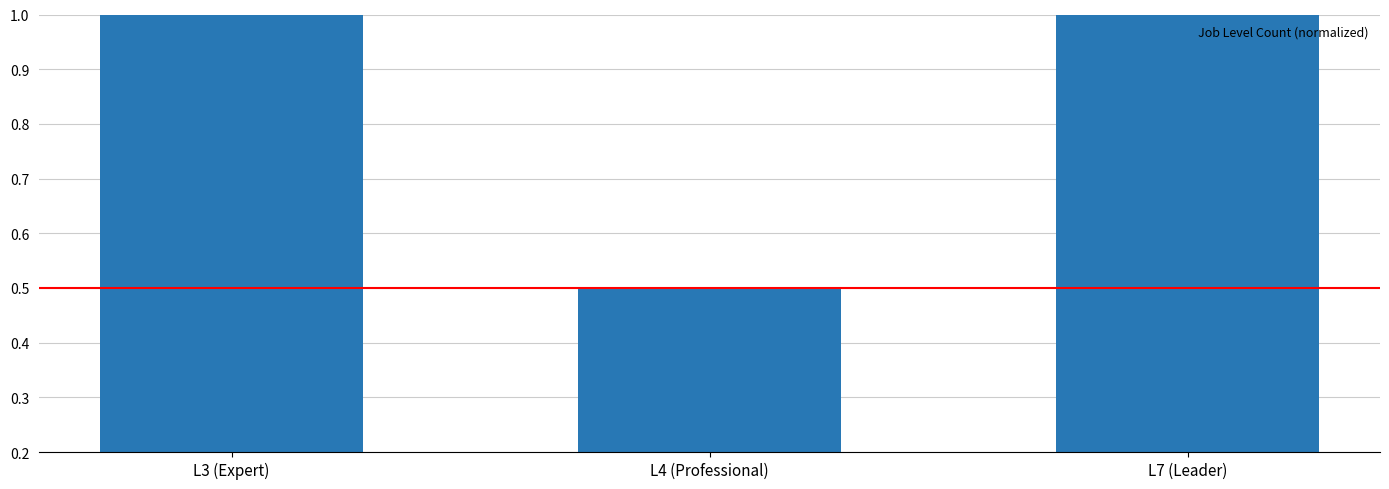

What is the change in value from L3 (Expert) to L4 (Professional)?

-0.5